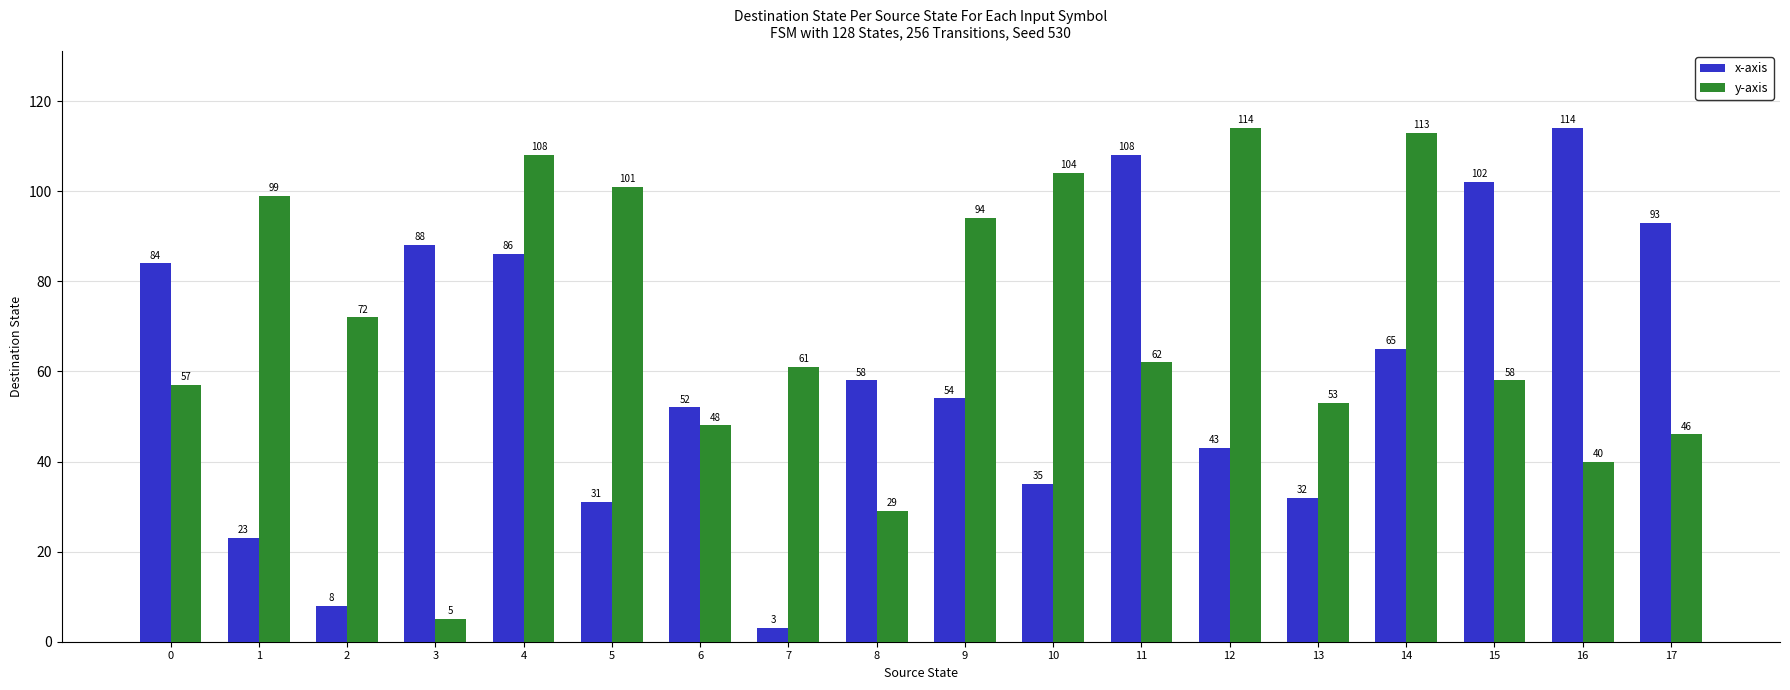

What is the lowest value of the x-axis series?

3